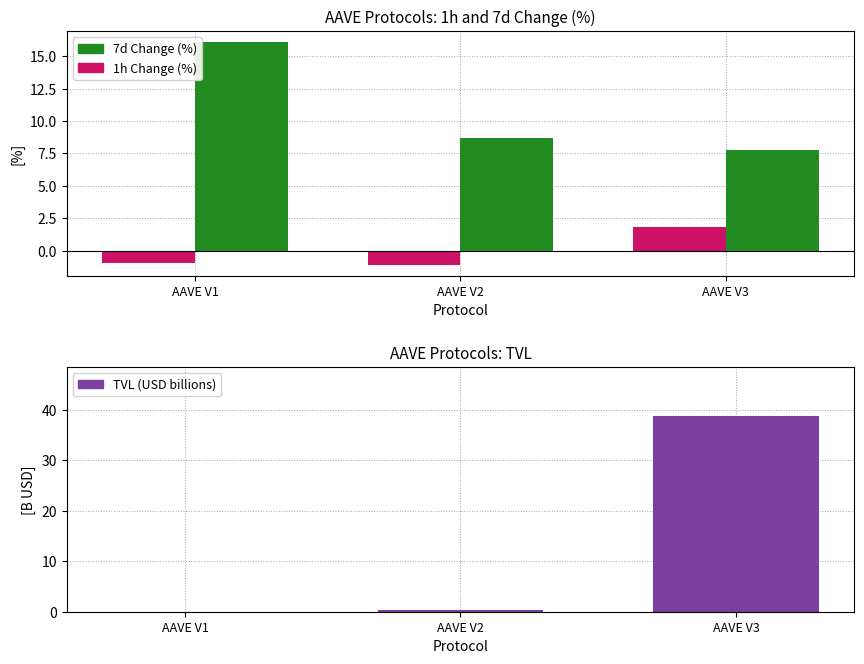

Reading left to right, list all the values displayed in this chart.

1h Change (%): AAVE V1=-1.0	AAVE V2=-1.1	AAVE V3=1.8
7d Change (%): AAVE V1=16.1	AAVE V2=8.7	AAVE V3=7.7
TVL (USD billions): AAVE V1=0.0	AAVE V2=0.4	AAVE V3=38.8